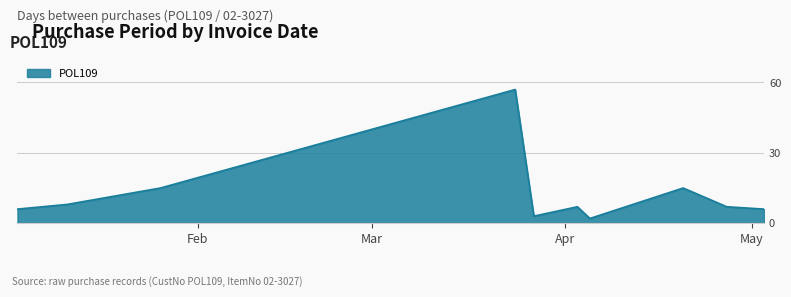

What is the greatest value displayed?

57